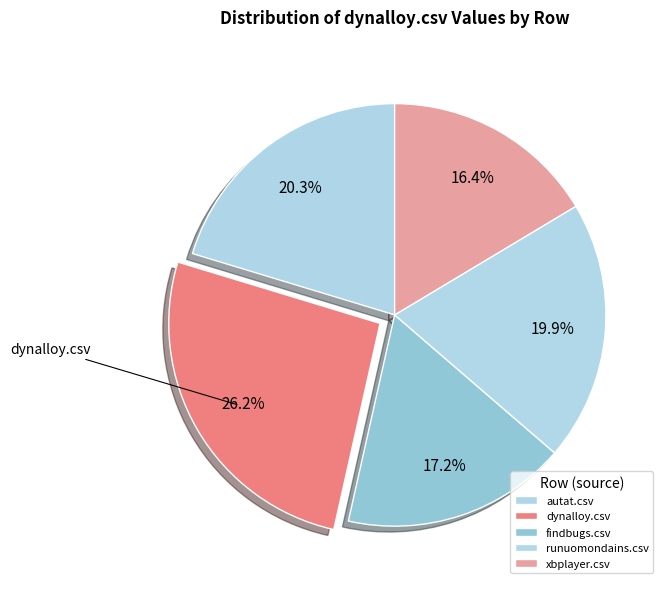

Is xbplayer.csv the majority of the pie?

No